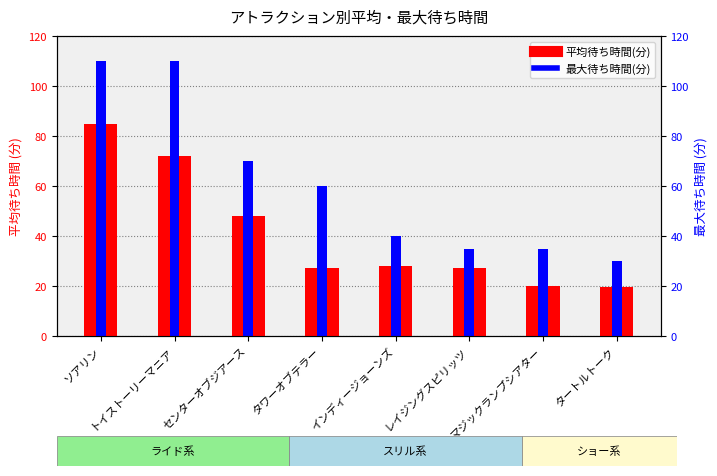

Does the chart contain stacked bars?

No